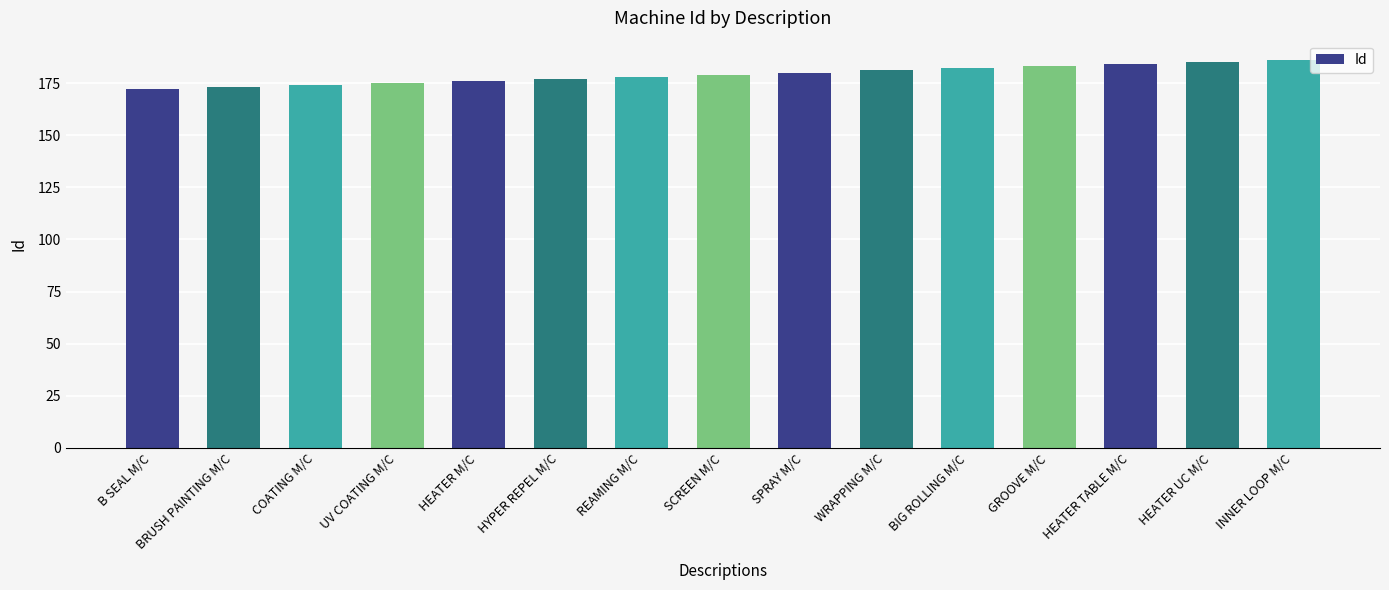

What is the minimum value shown in the chart?

172